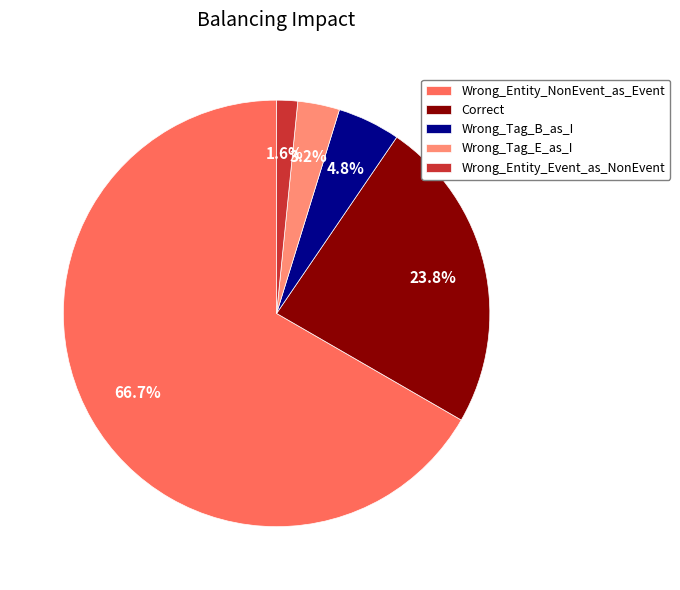

To the nearest percent, what percentage of the pie is Wrong_Entity_NonEvent_as_Event?

67%